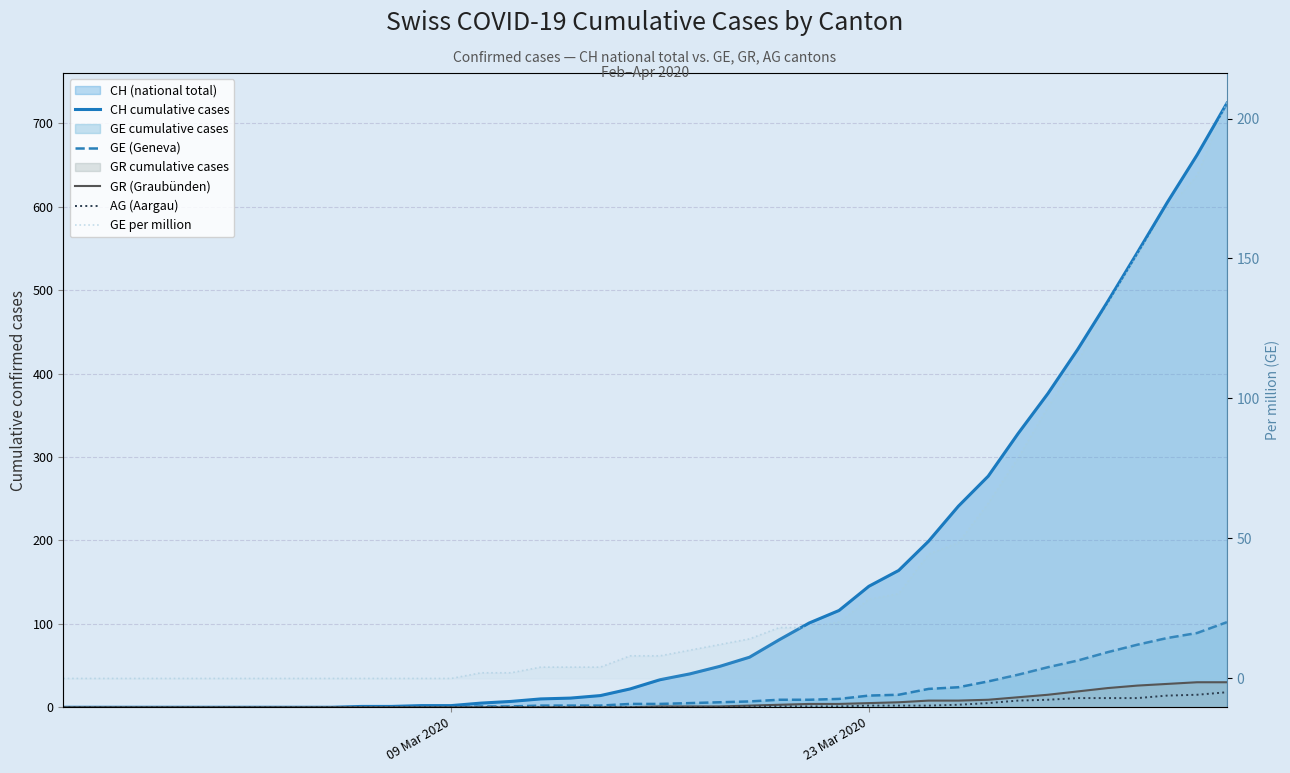

True or false: GE (Geneva) has a value of 27.2 at 37.

False